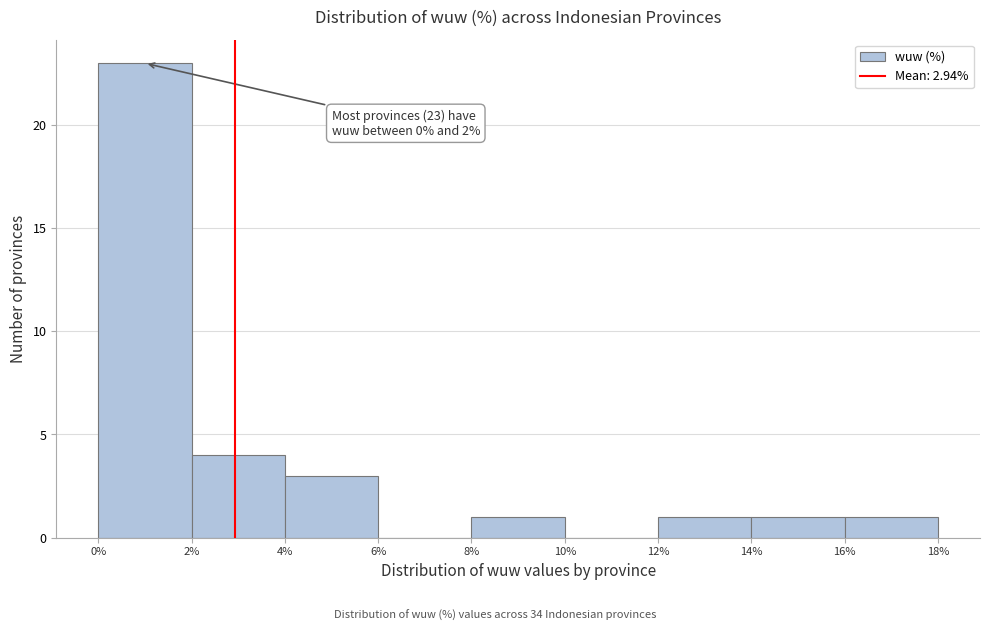

Over which range of the x-axis is the bar tallest?

0% to 2%